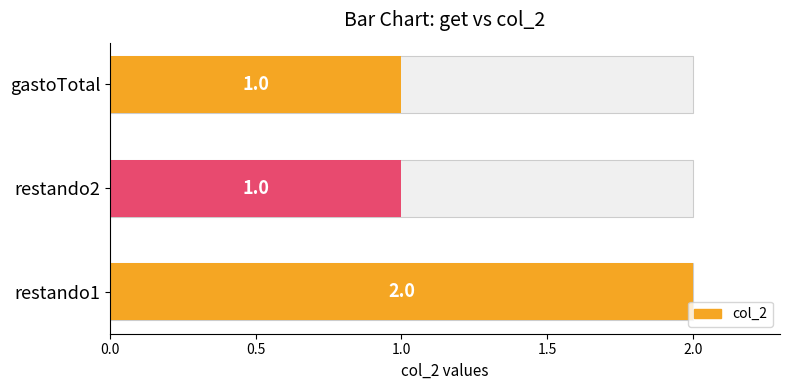

What is the difference between the maximum and second lowest values?

1